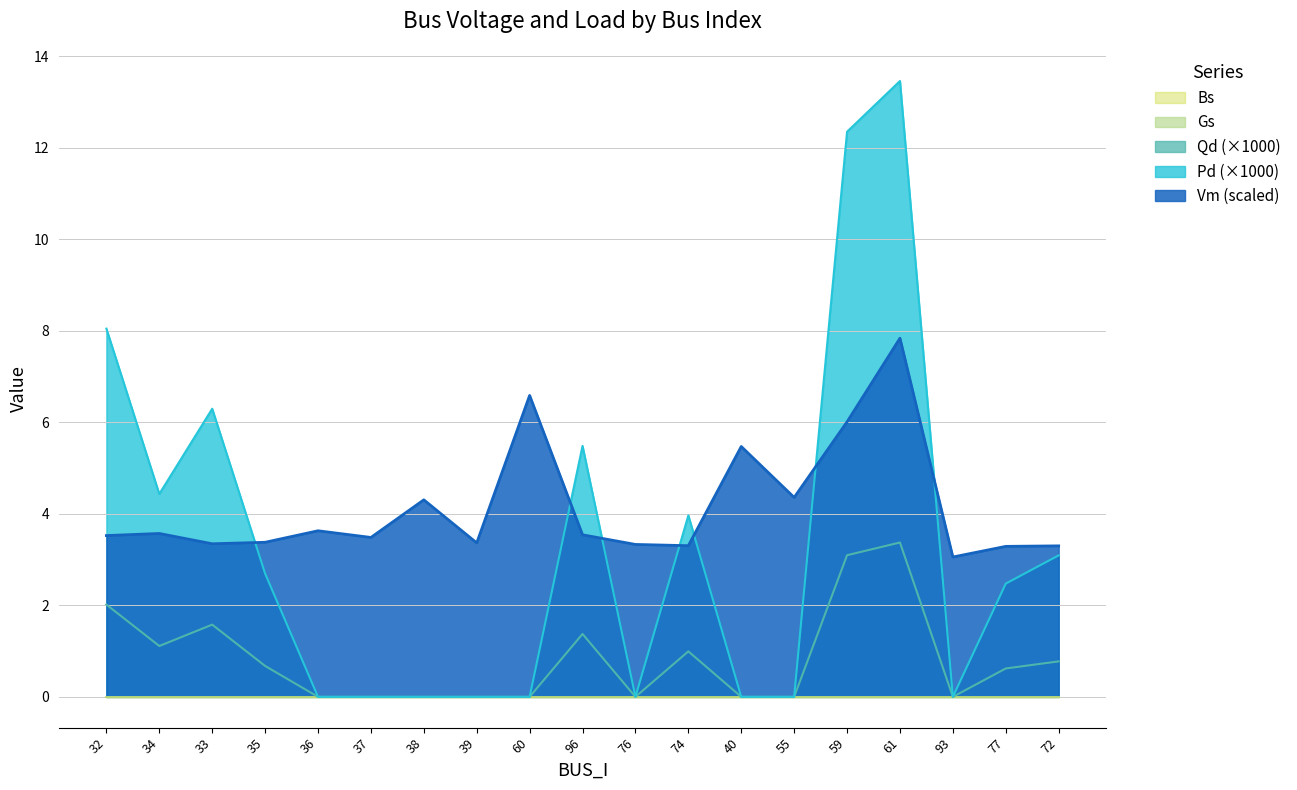

True or false: Pd and Qd intersect in this chart.

False